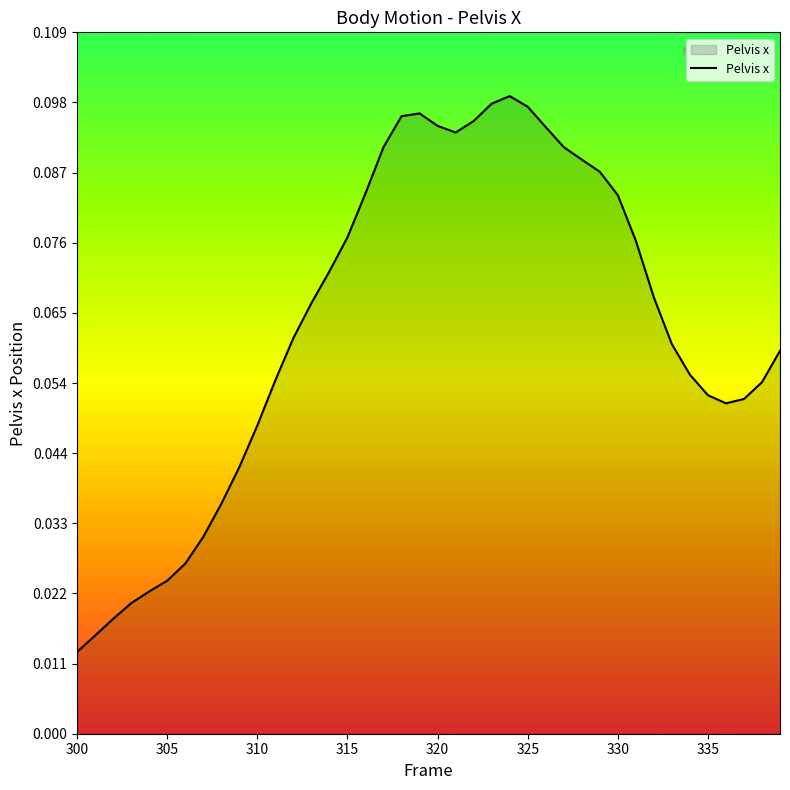

Does the chart have visible grid lines?

No